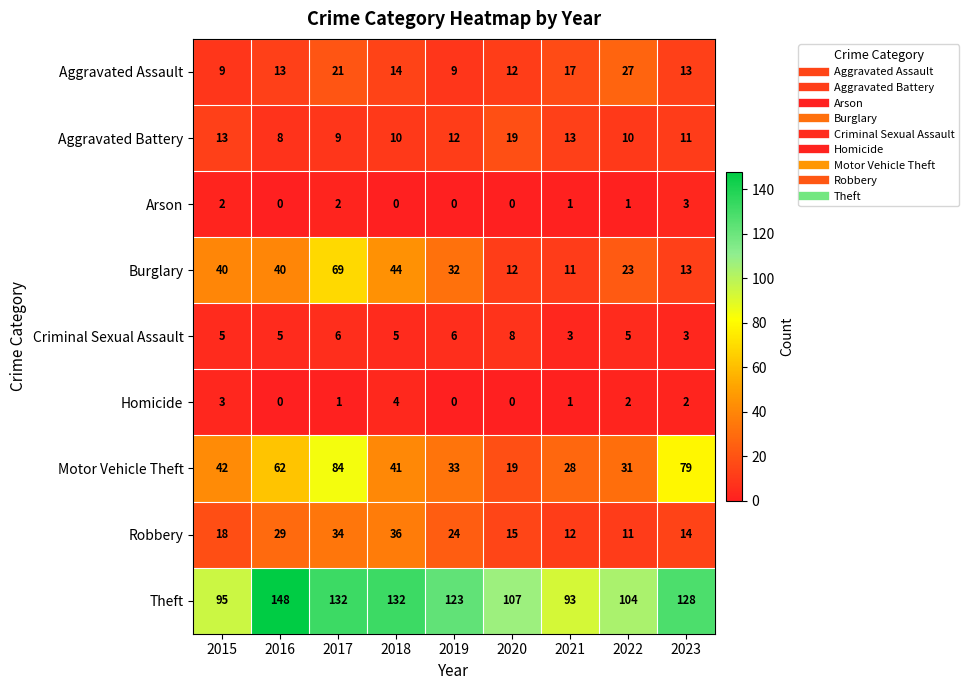

At which label does Aggravated Assault reach its peak?

2022